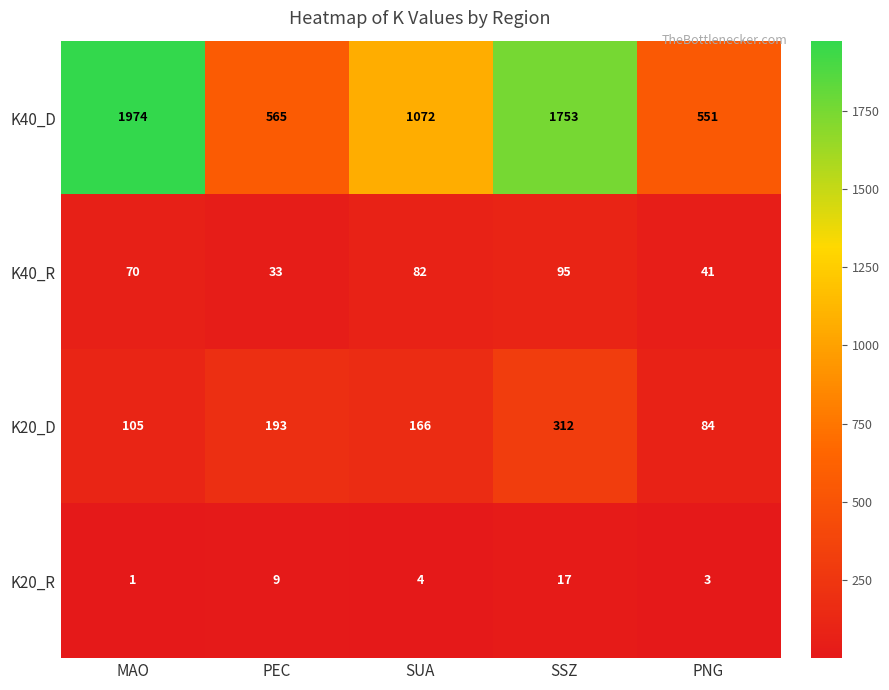

Is the value of K40_D at SSZ greater than the value of K20_D at SSZ?

Yes